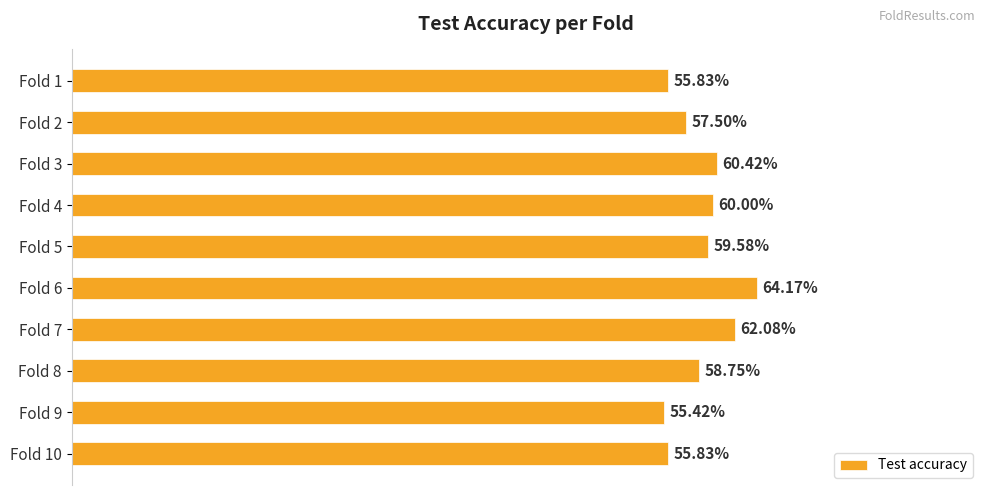

Does the chart contain any negative values?

No